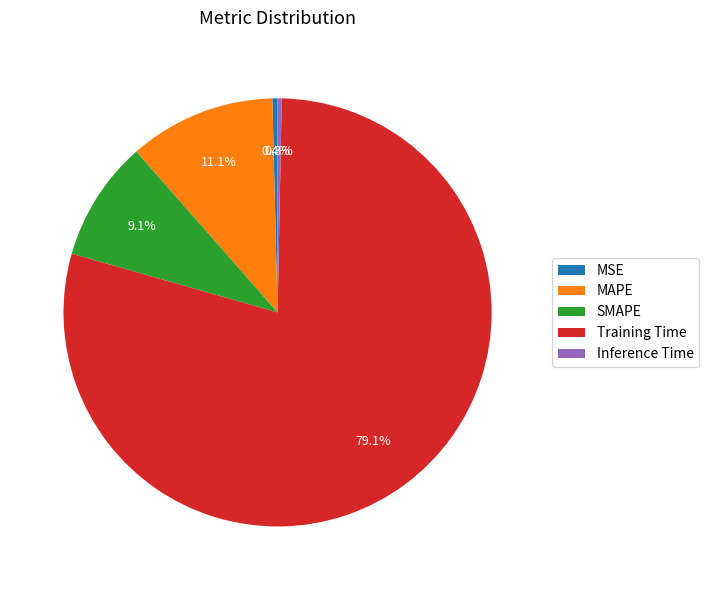

Between MAPE and Inference Time, which is larger?

MAPE